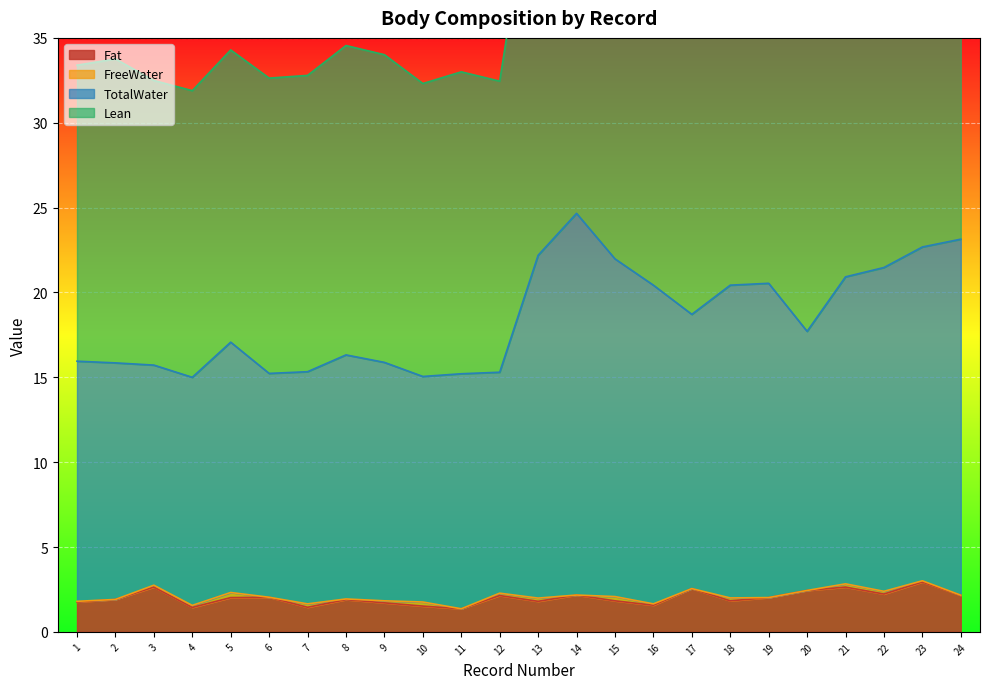

What is the total value across all series at 19?

67.1